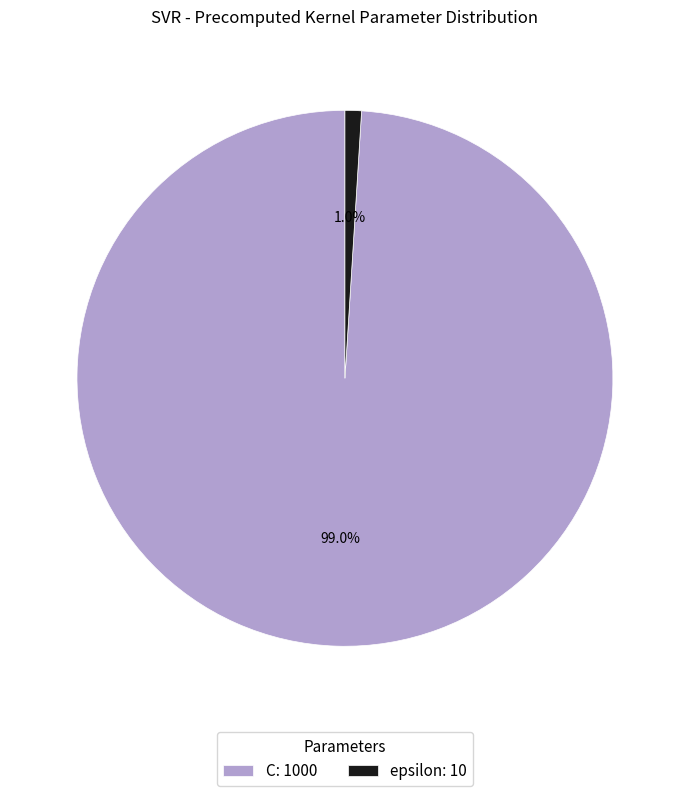

To the nearest percent, what portion does epsilon represent?

1%